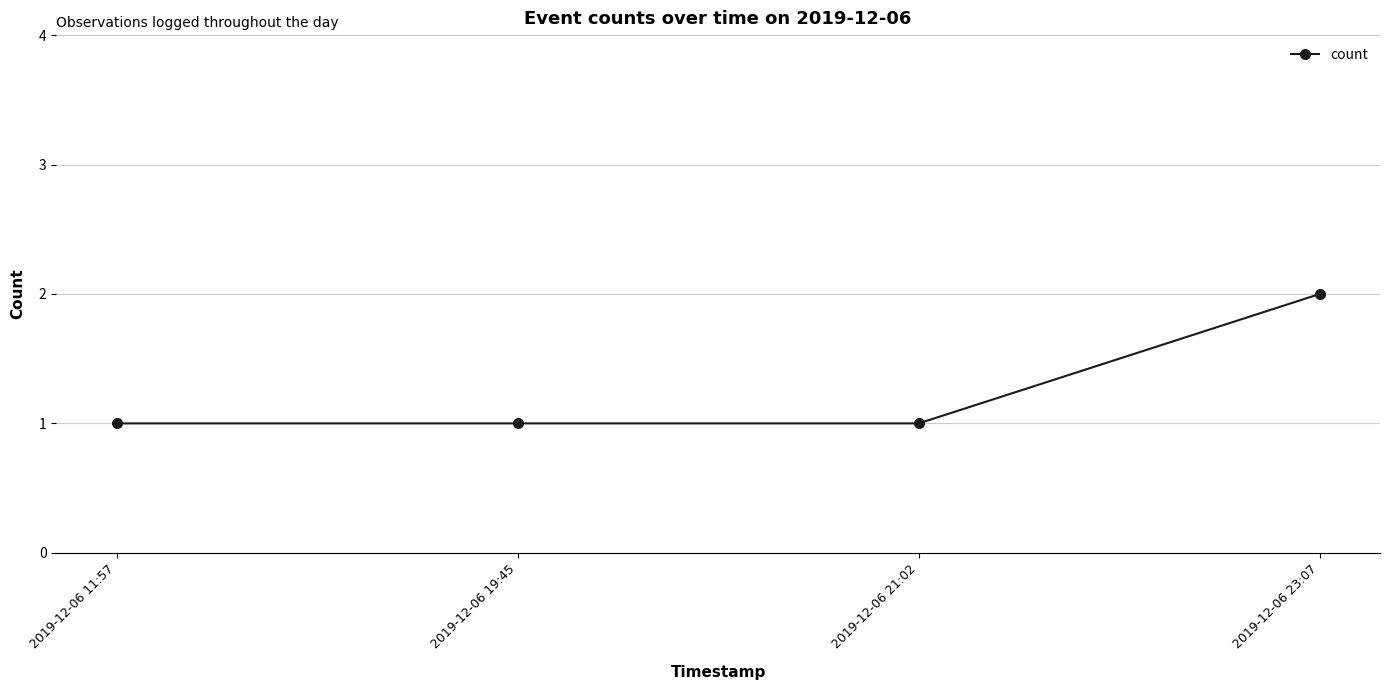

True or false: the data has more than 1 interior local peaks.

False